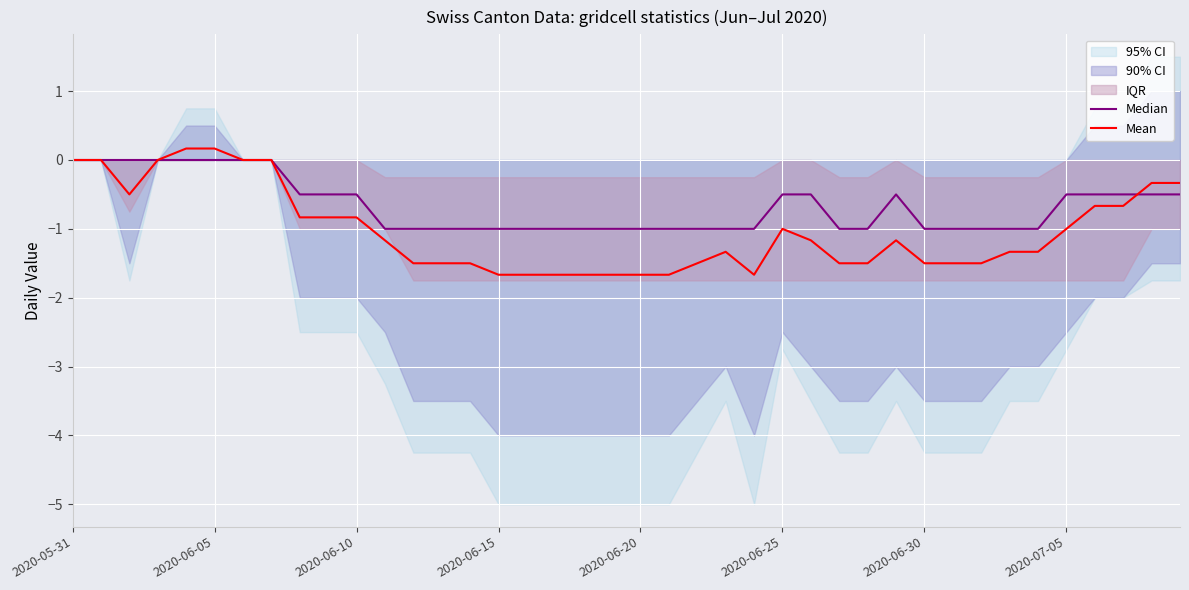

How many intersections are there between Median and Mean?

1